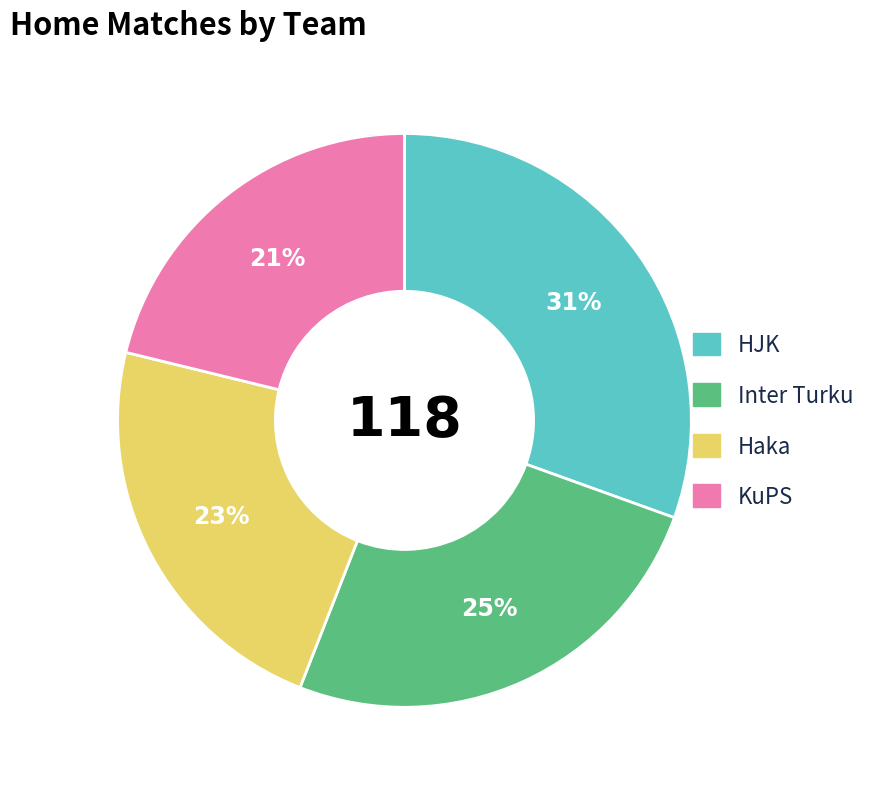

Is the sum of Inter Turku and HJK greater than half?

Yes